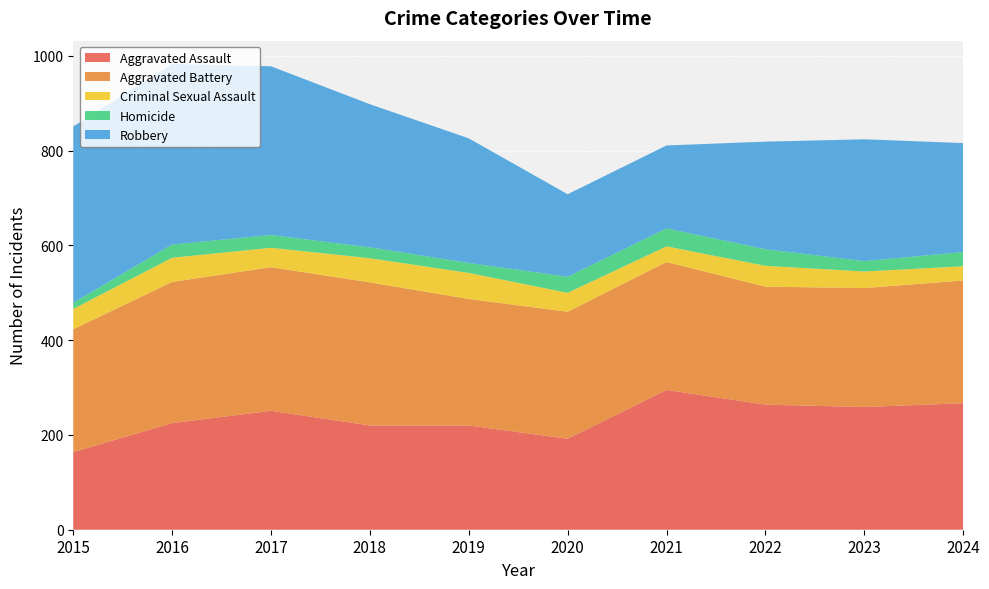

Reading left to right, transcribe all the data shown in this chart.

Aggravated Assault: 2015=164	2016=225	2017=251	2018=220	2019=220	2020=192	2021=295	2022=264	2023=259	2024=267
Aggravated Battery: 2015=259	2016=298	2017=303	2018=302	2019=267	2020=268	2021=270	2022=249	2023=251	2024=259
Criminal Sexual Assault: 2015=43	2016=51	2017=41	2018=51	2019=55	2020=40	2021=33	2022=44	2023=35	2024=30
Homicide: 2015=13	2016=28	2017=27	2018=23	2019=21	2020=34	2021=38	2022=35	2023=22	2024=30
Robbery: 2015=372	2016=381	2017=356	2018=302	2019=263	2020=174	2021=175	2022=227	2023=257	2024=230